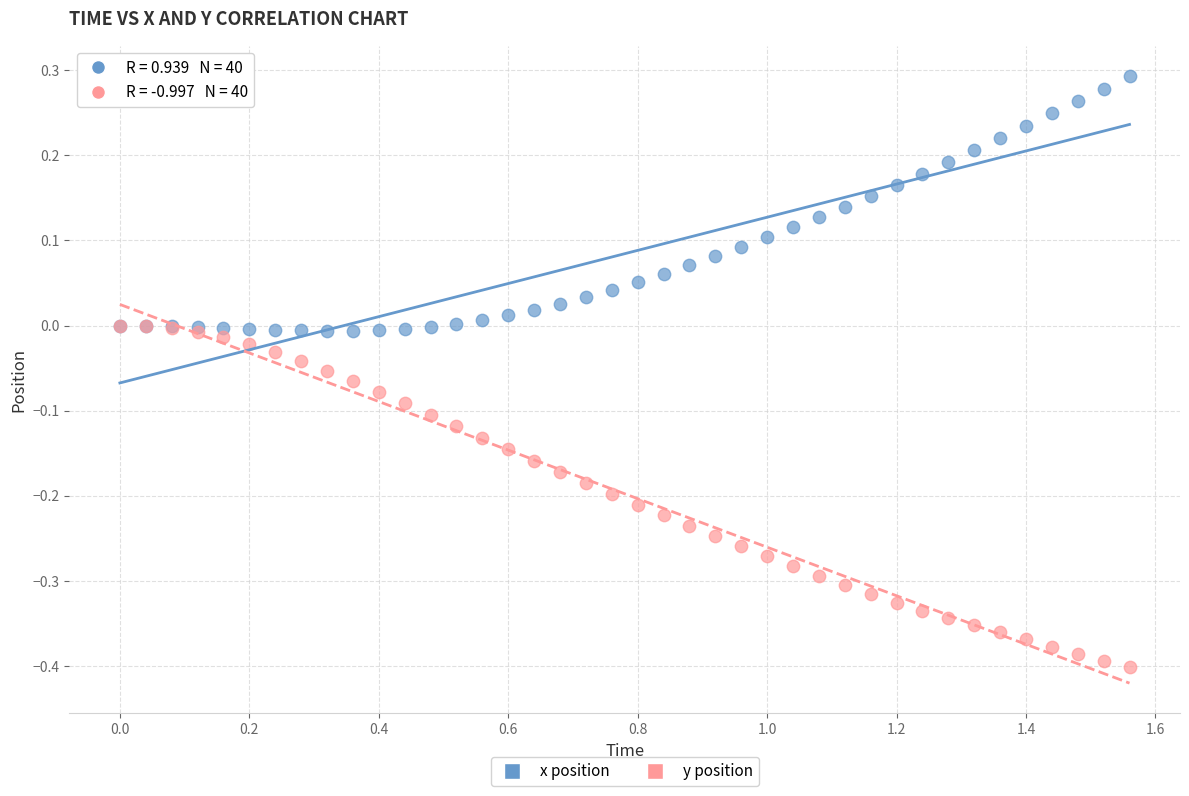

What are all the series names shown in the legend?

x position, y position